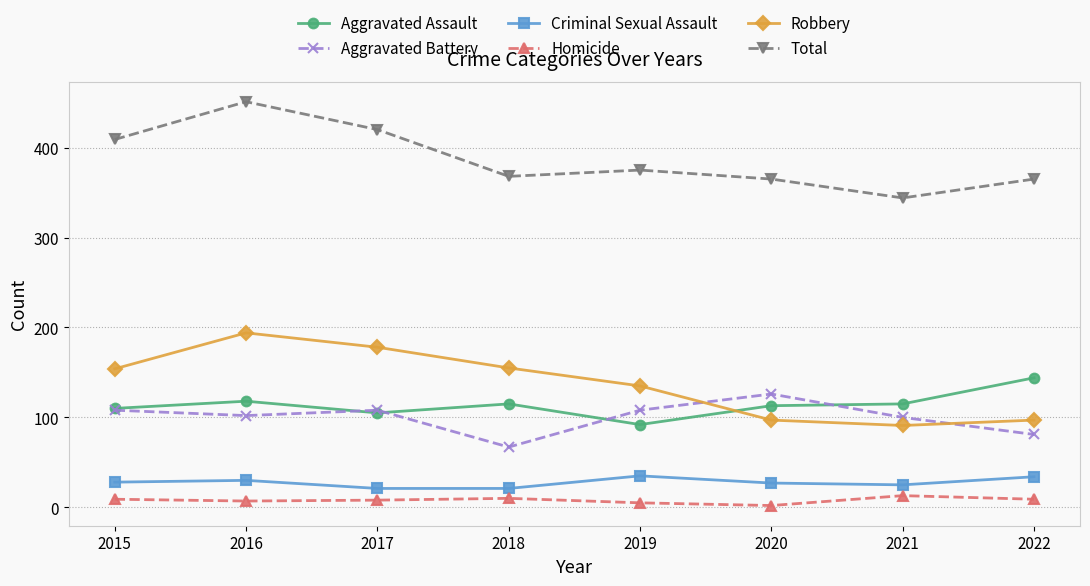

At which category is the sum across all series the highest?

2016